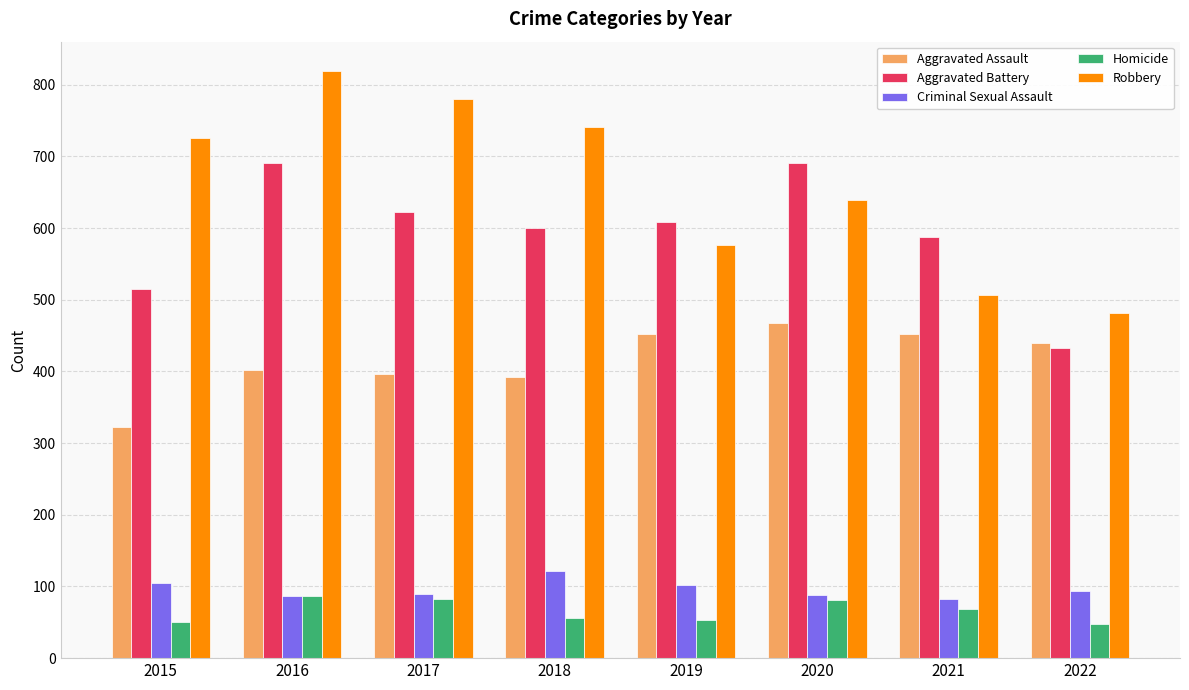

Which category has the lowest value in the Aggravated Assault series?

2015